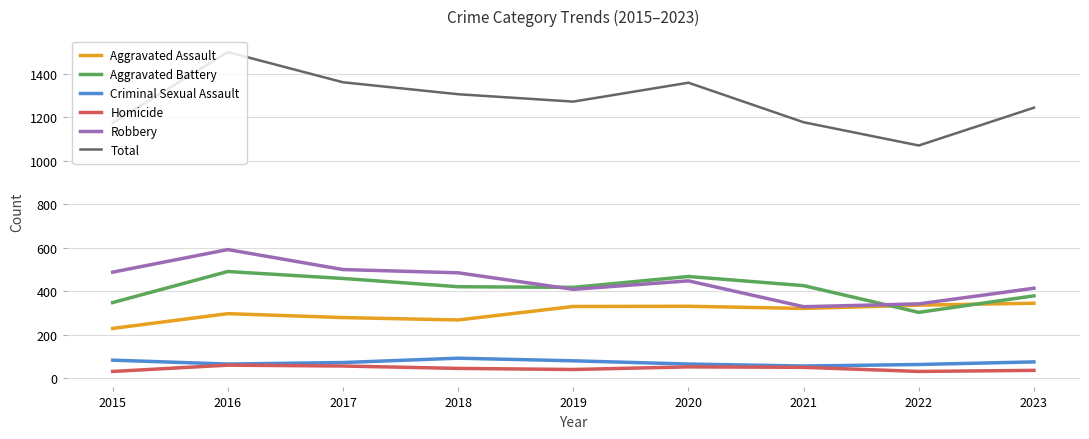

What is the difference between the maximum and second lowest values in the Aggravated Assault series?

77